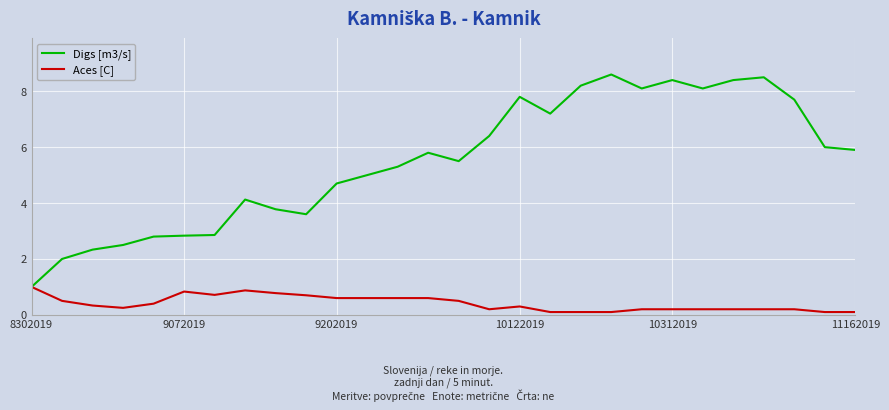

Which series has the largest total across all categories?

Digs [m3/s]